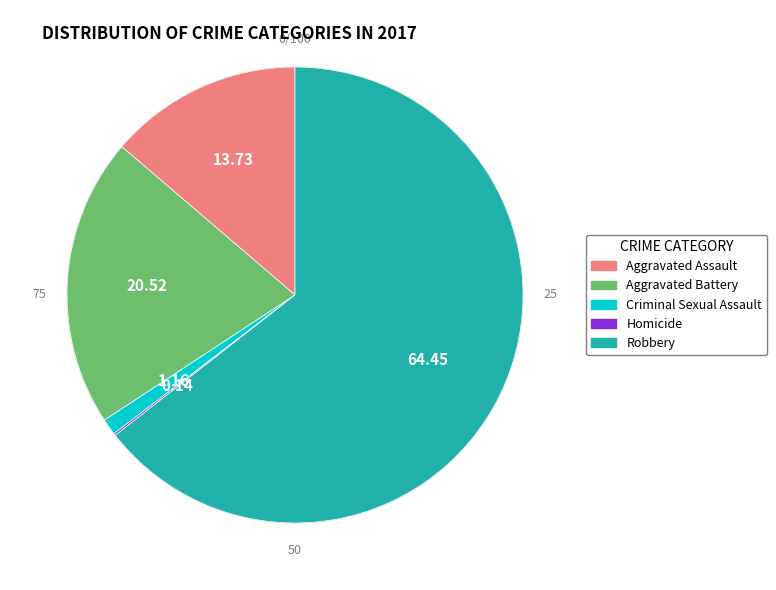

Between Homicide and Aggravated Assault, which is larger?

Aggravated Assault